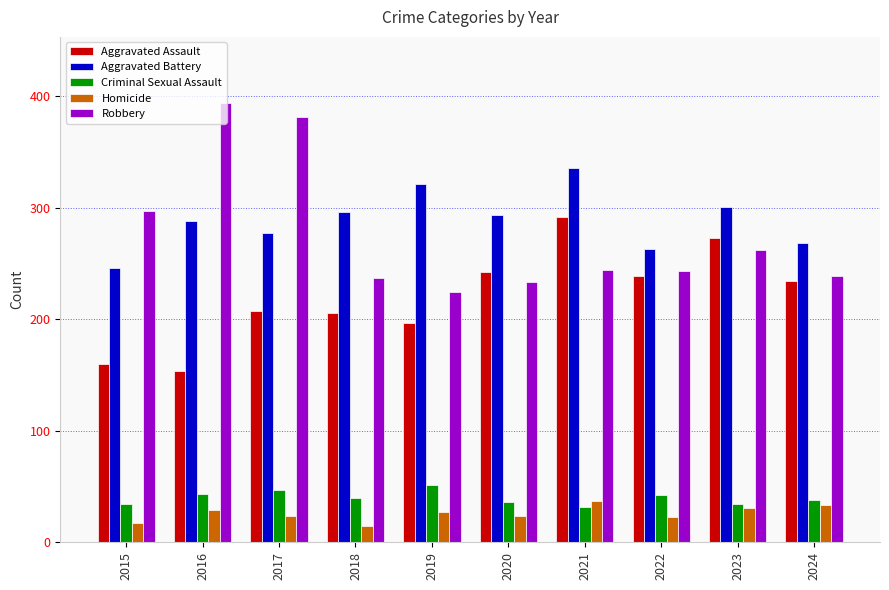

True or false: Aggravated Assault has a value of 355 at 2022.

False